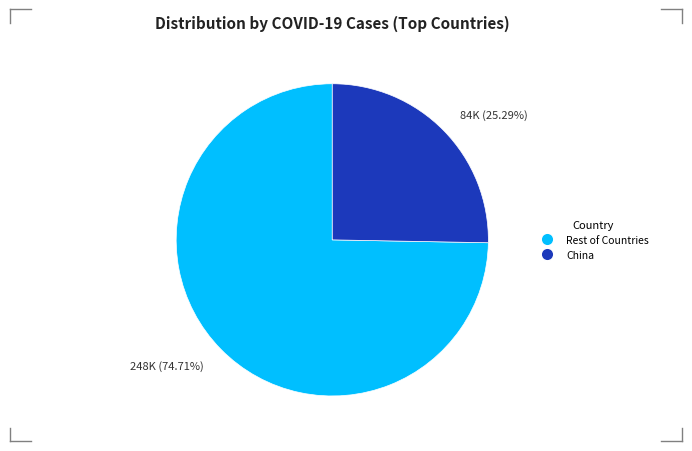

Rank the categories by value from highest to lowest.

248K (74.71%), 84K (25.29%)